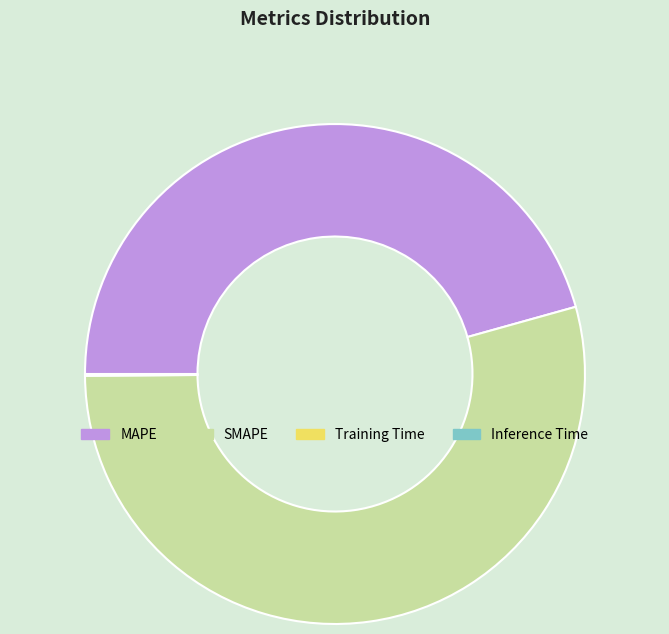

True or false: SMAPE accounts for 54% of the total.

True